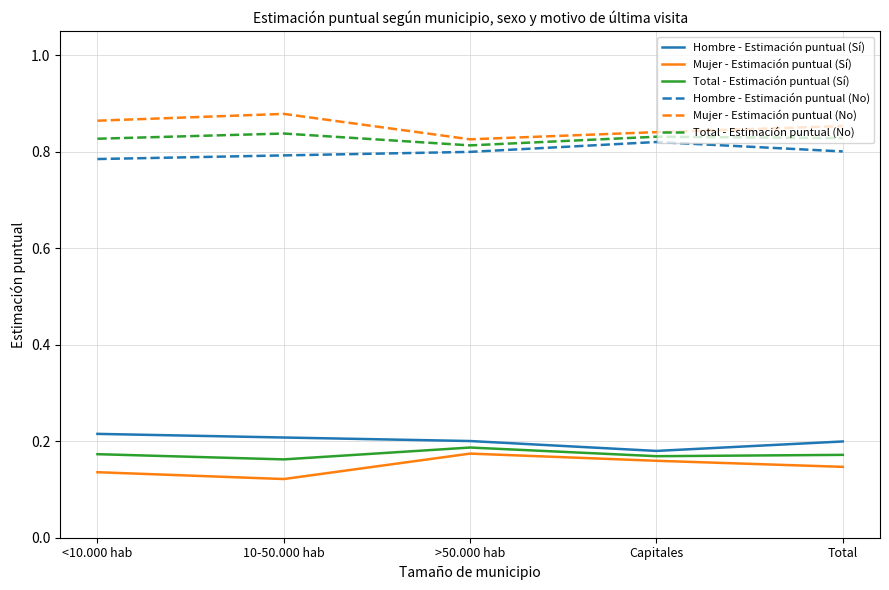

What is the difference between the highest and lowest values at Total?

0.7